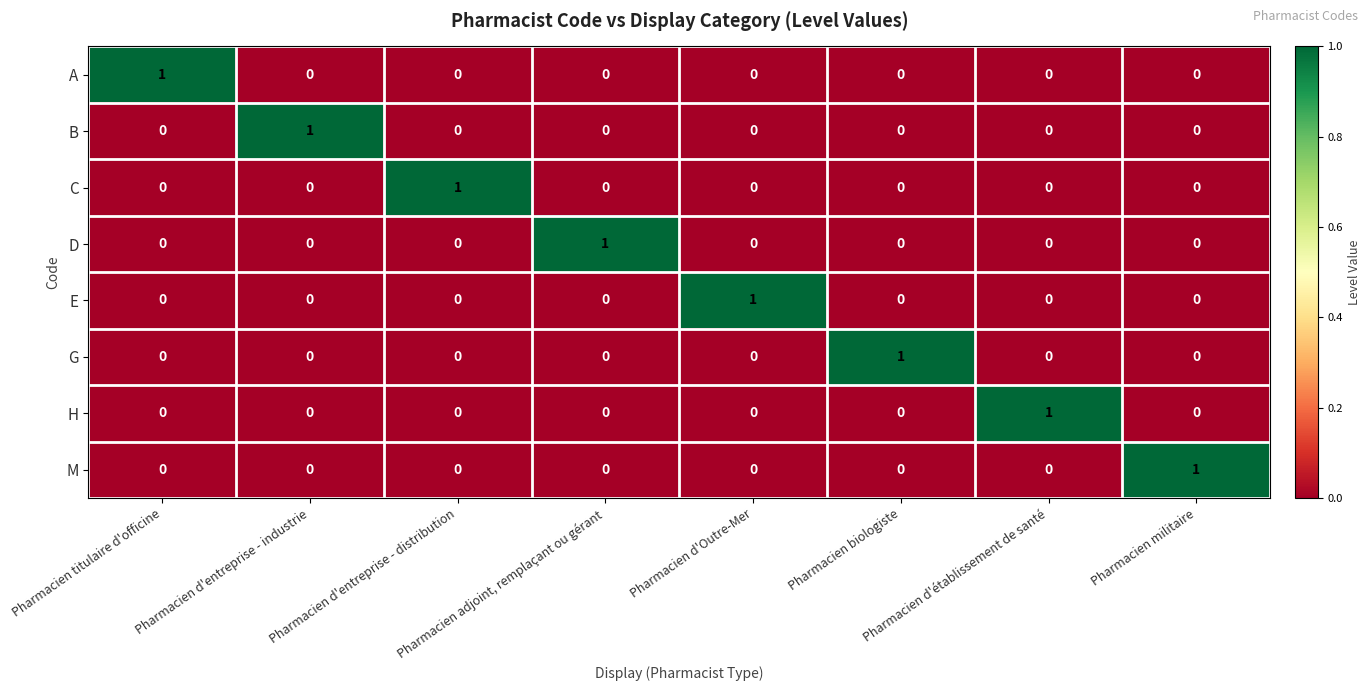

Count the M values in the range 0 to 1.

8